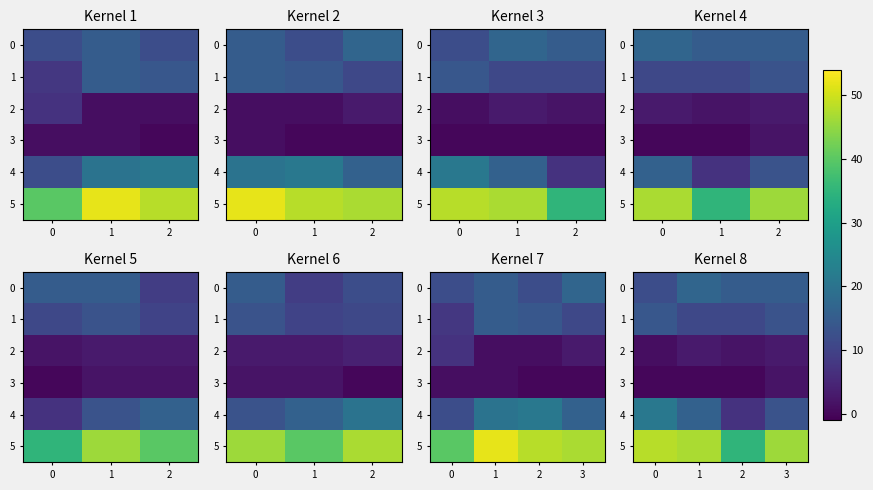

What is the difference between the row_4 values at 3 and 1?

3